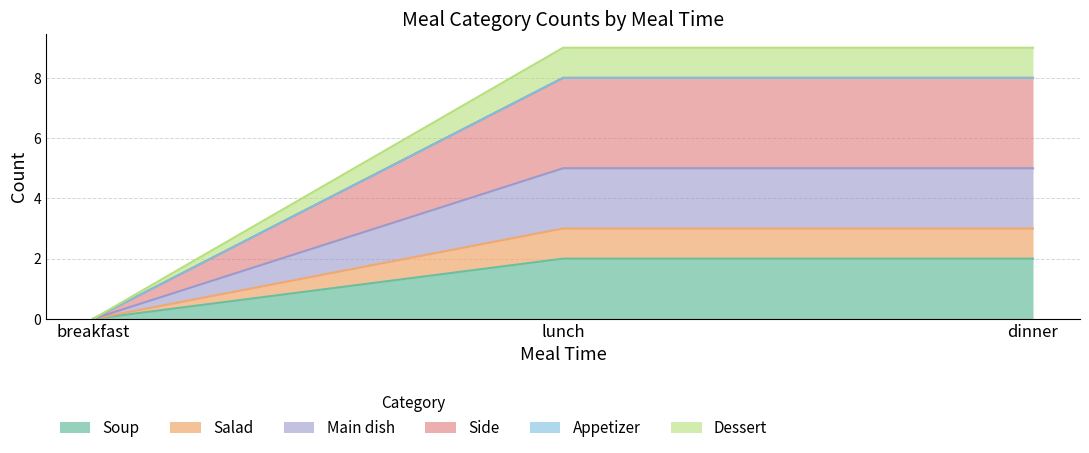

What is the label of the 1st point from the left?

breakfast